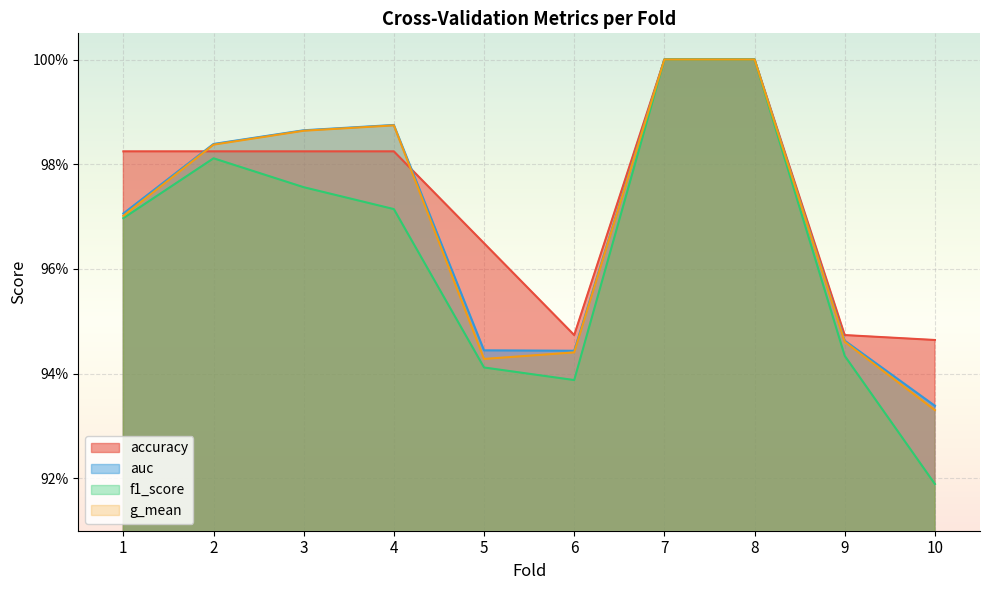

The value of g_mean at 1 is 1.0. True or false?

True